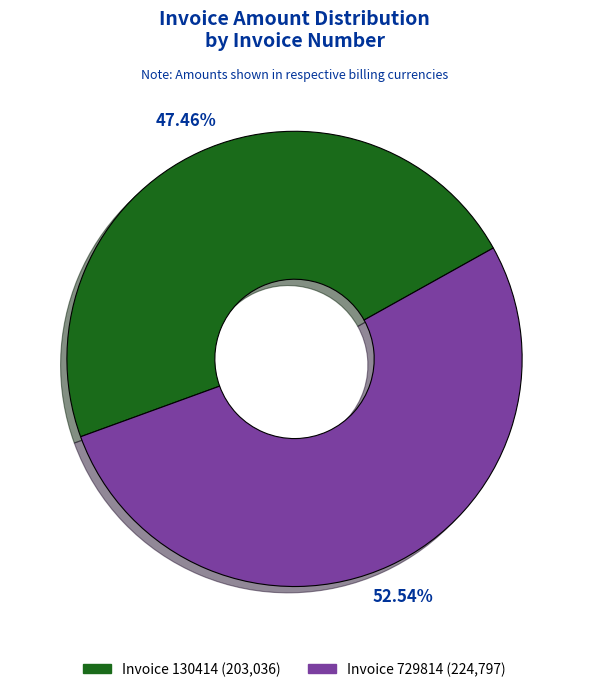

Rank the categories by value from lowest to highest.

Invoice 130414 (203,036), Invoice 729814 (224,797)